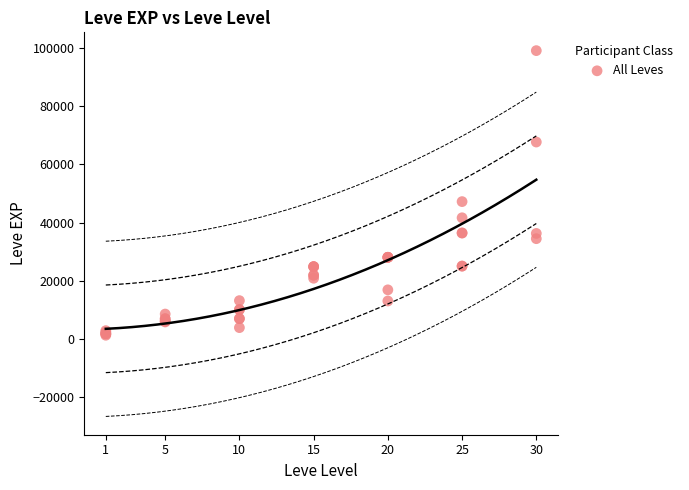

What Y value in the scatter plot is closest to 50190?

47200